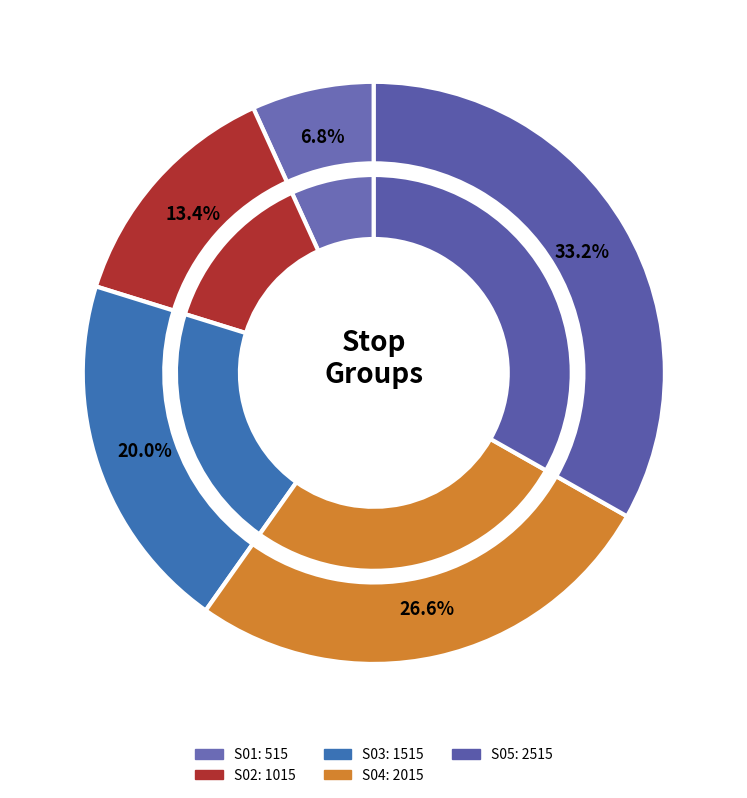

Rank the series by their average value, from highest to lowest.

S05, S04, S03, S02, S01